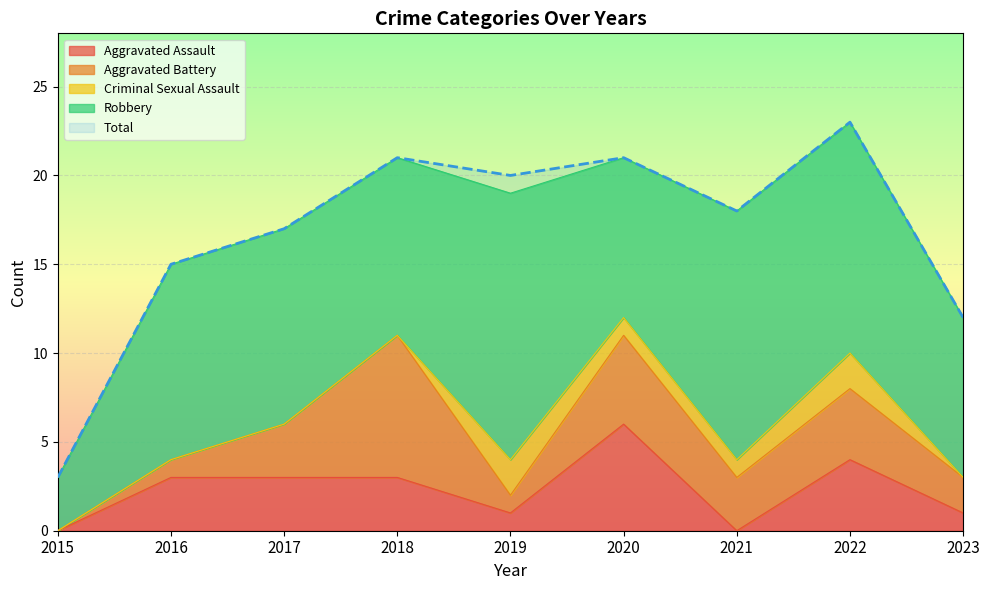

List the series in order of their peak value, lowest first.

Criminal Sexual Assault, Aggravated Assault, Aggravated Battery, Robbery, Total